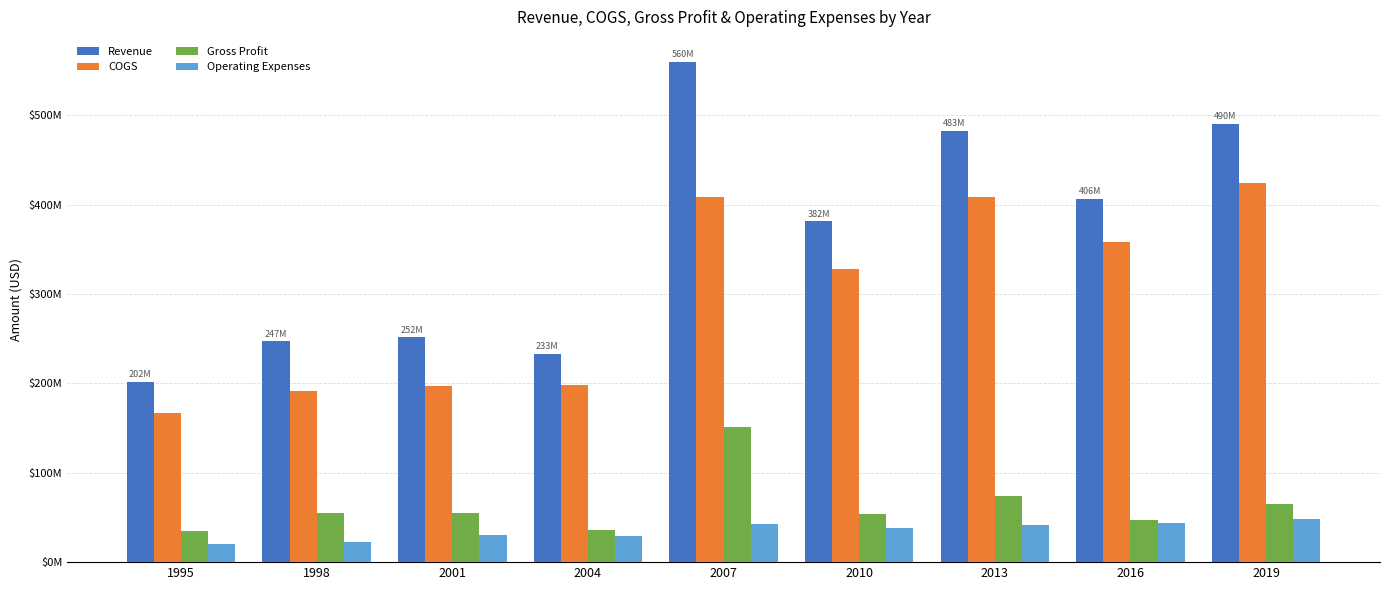

What are all the series names shown in the legend?

Revenue, COGS, Gross Profit, Operating Expenses